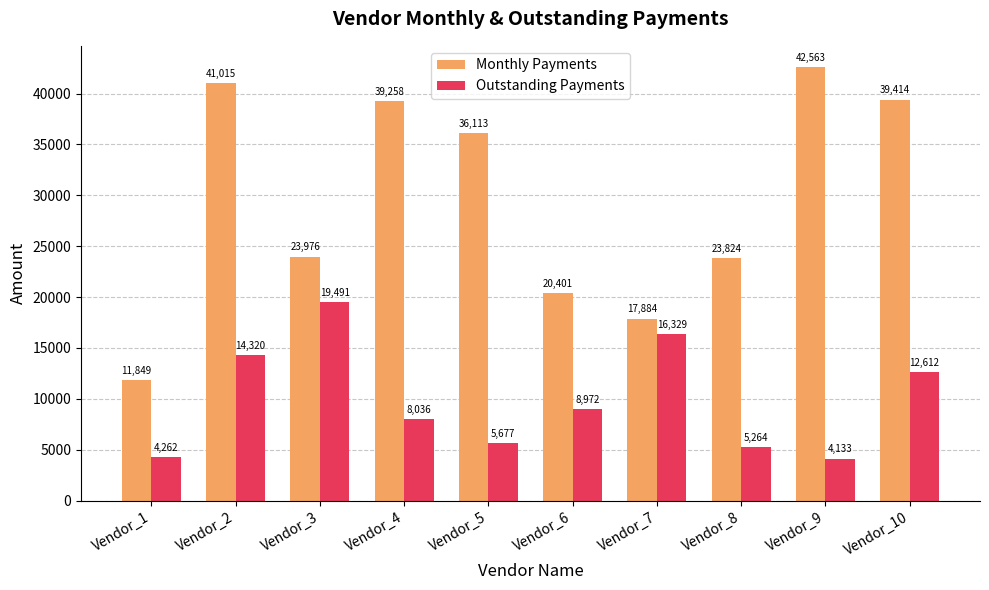

The value of Outstanding Payments at Vendor_3 is 19491. True or false?

True